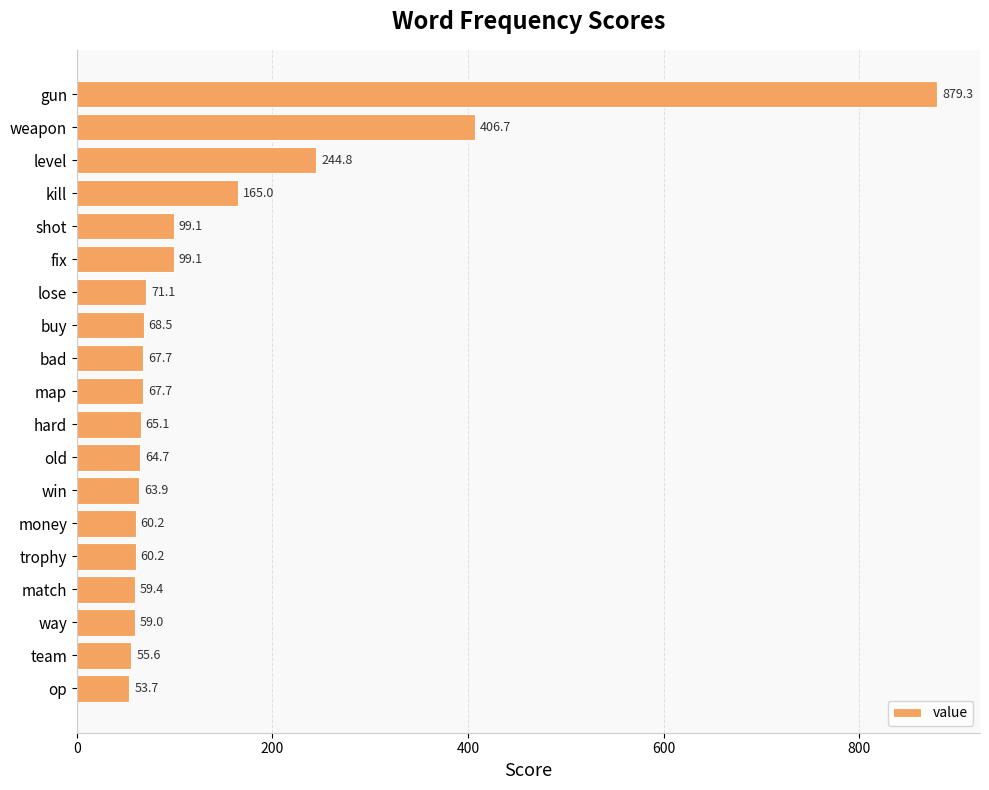

Reading bottom to top, what are all the values shown in this chart?

op=53.7	team=55.6	way=59.0	match=59.4	trophy=60.2	money=60.2	win=63.9	old=64.7	hard=65.1	map=67.7	bad=67.7	buy=68.5	lose=71.1	fix=99.1	shot=99.1	kill=165.0	level=244.8	weapon=406.7	gun=879.3